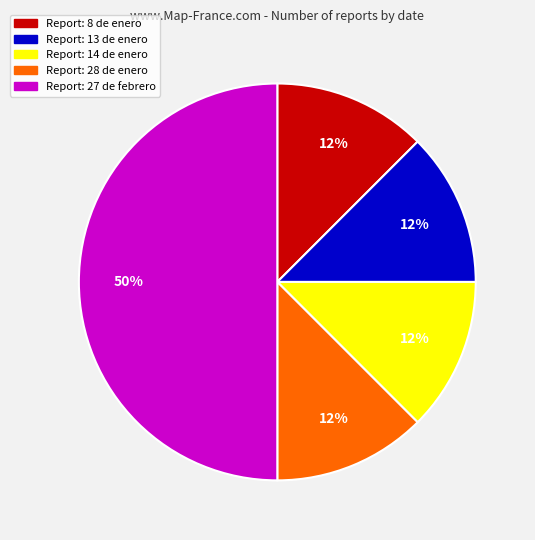

To the nearest percent, what is the average slice percentage?

20%